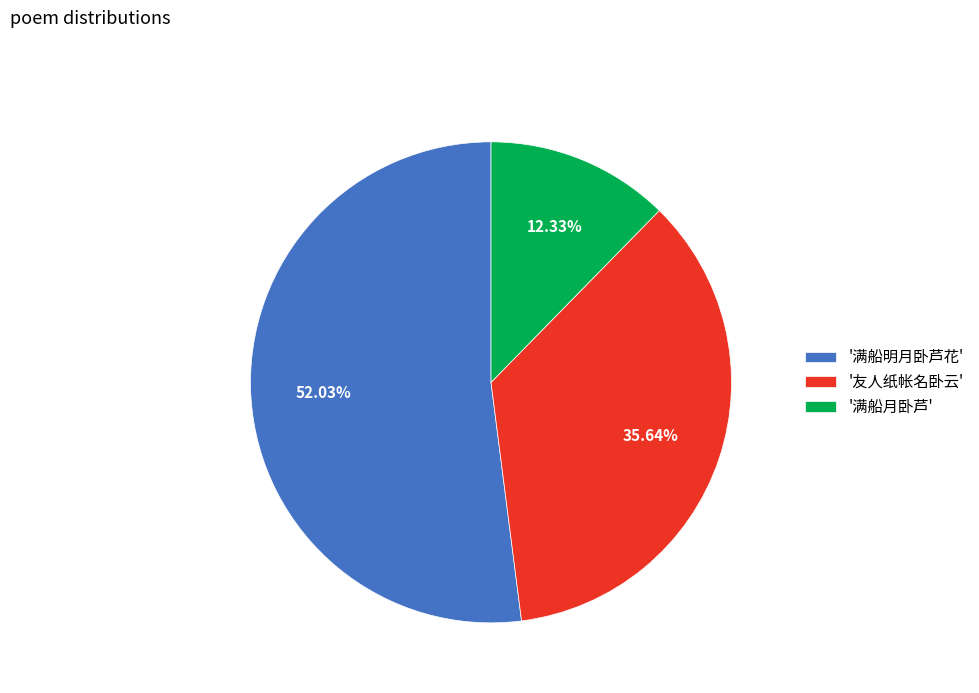

Between '满船明月卧芦花' and '满船月卧芦', which is larger?

'满船明月卧芦花'